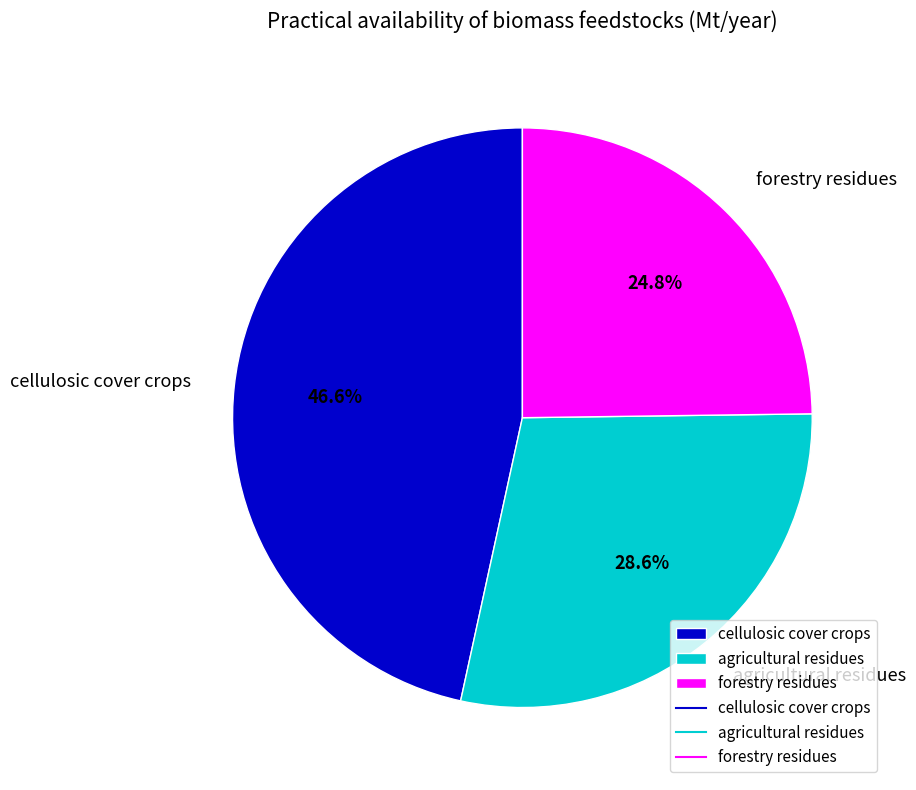

To the nearest percent, what is the average slice percentage?

33%